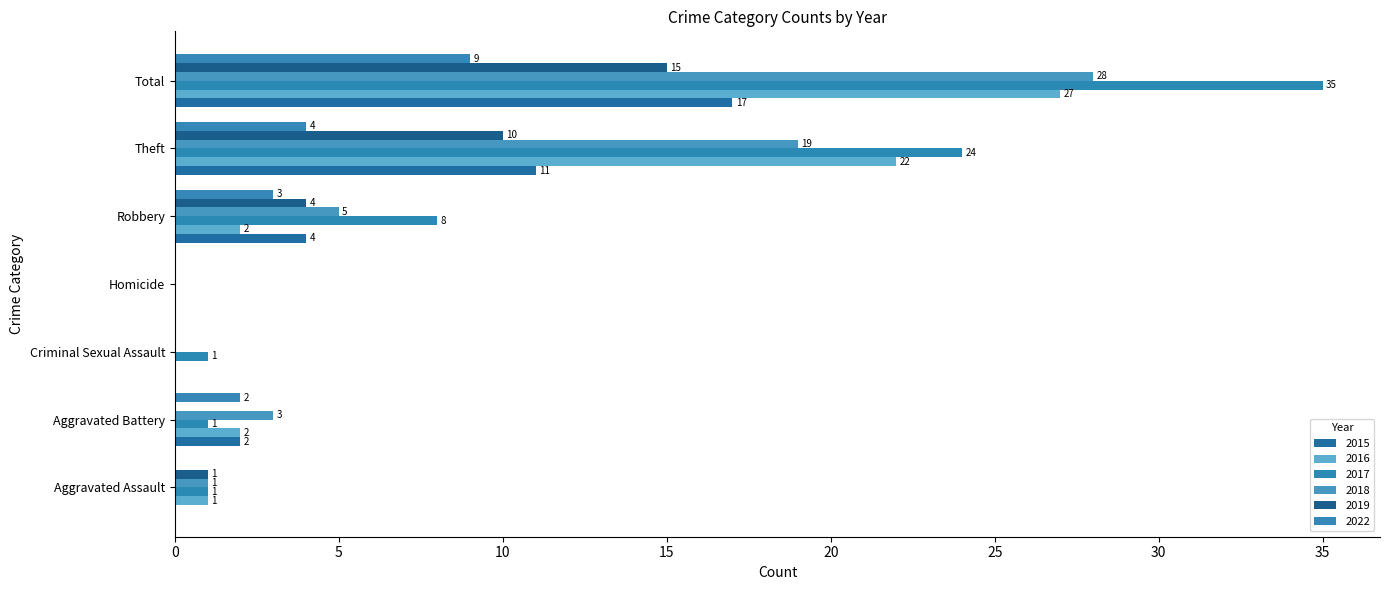

Is it true that 2018 equals 32 at Theft?

False